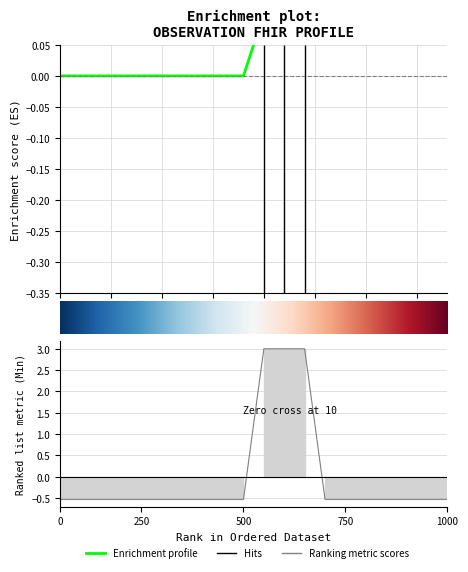

True or false: the data shows -0.7 at 0.

False